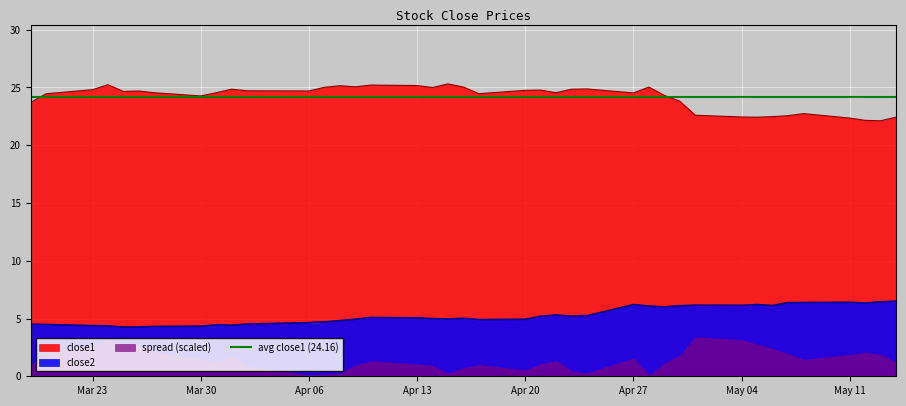

The close2 series shows 6.4 at May 11. True or false?

True